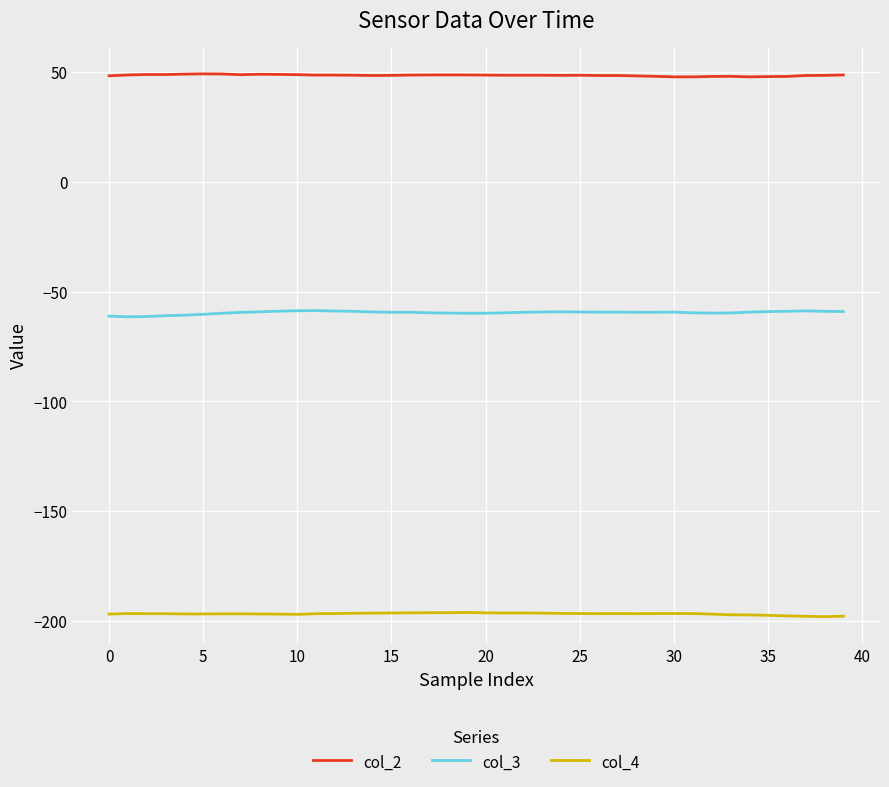

Does the chart display data point markers on the line(s)?

No